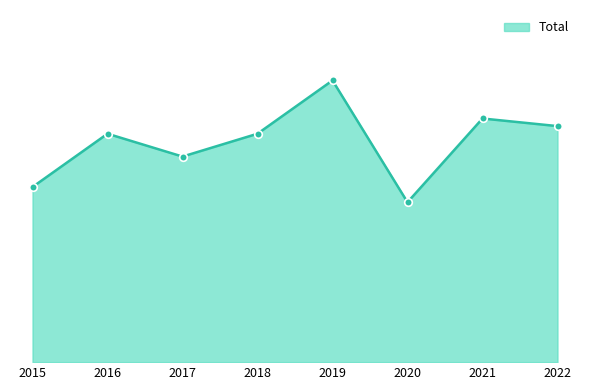

What is the change in value from 2017 to 2018?

+3